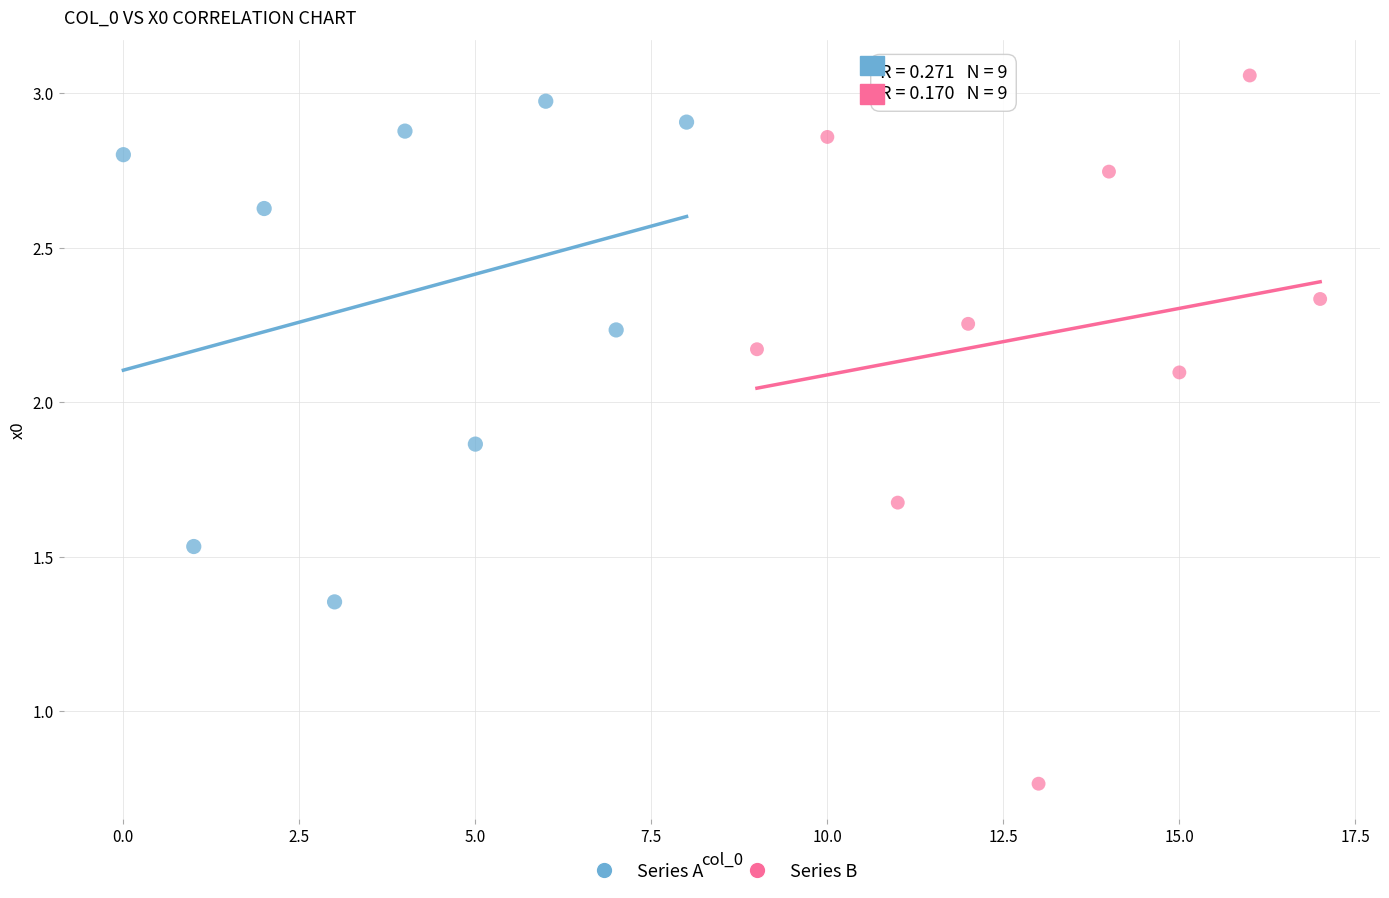

Which series reaches the minimum Y coordinate?

Series B